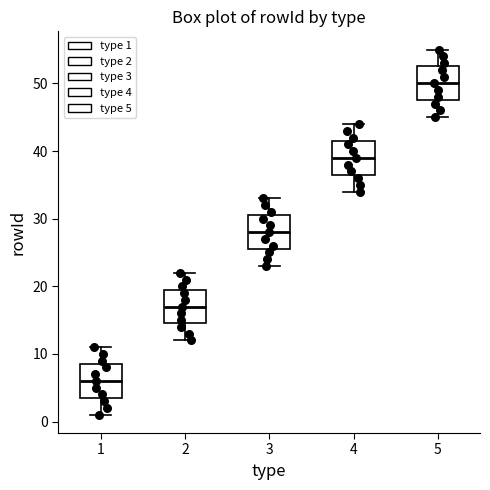

Reading left to right, read every box against the y-axis: the position of its median line, the range the box covers, and the ends of its whiskers. The values are not printed on the chart, so give them approximately, as read against the axis.

1: median 6, box 4 to 9, whiskers 1 to 11
2: median 17, box 15 to 20, whiskers 12 to 22
3: median 28, box 26 to 31, whiskers 23 to 33
4: median 39, box 37 to 42, whiskers 34 to 44
5: median 50, box 48 to 53, whiskers 45 to 55